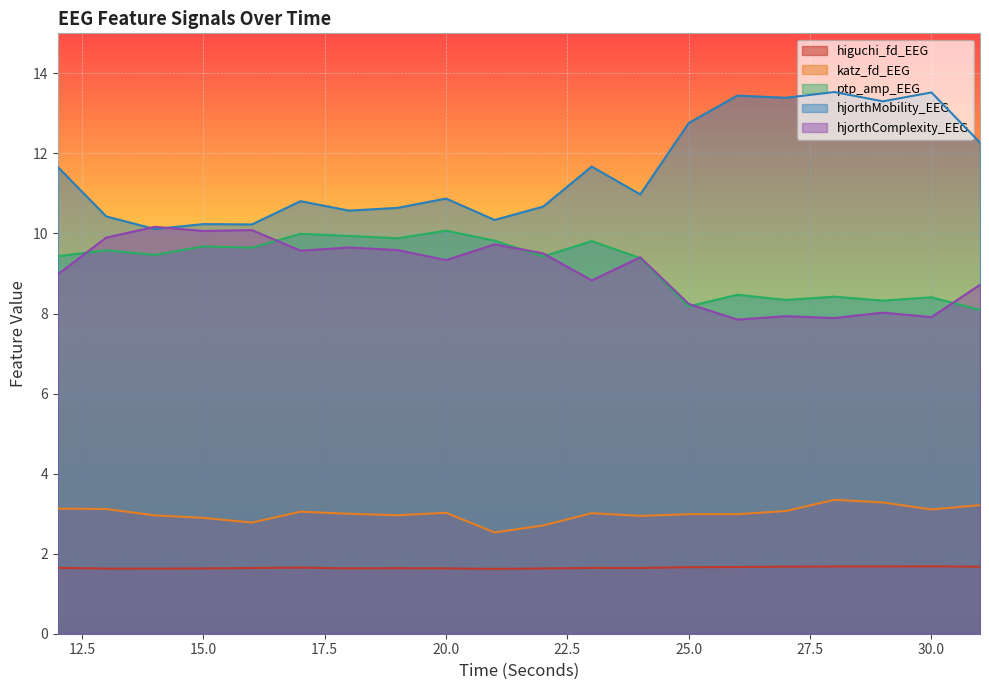

Reading left to right, what are all the values shown in this chart?

higuchi_fd_EEG: 1.6	1.6	1.6	1.6	1.6	1.7	1.6	1.6	1.6	1.6	1.6	1.6	1.6	1.7	1.7	1.7	1.7	1.7	1.7	1.7
katz_fd_EEG: 3.1	3.1	3.0	2.9	2.8	3.0	3.0	3.0	3.0	2.5	2.7	3.0	2.9	3.0	3.0	3.1	3.3	3.3	3.1	3.2
ptp_amp_EEG: 9.4	9.6	9.5	9.7	9.6	10.0	9.9	9.9	10.1	9.8	9.4	9.8	9.4	8.2	8.5	8.3	8.4	8.3	8.4	8.1
hjorthMobility_EEG: 11.7	10.4	10.1	10.2	10.2	10.8	10.6	10.6	10.9	10.3	10.7	11.7	11.0	12.8	13.4	13.4	13.5	13.3	13.5	12.3
hjorthComplexity_EEG: 9.0	9.9	10.2	10.1	10.1	9.6	9.6	9.6	9.3	9.7	9.5	8.8	9.4	8.2	7.8	7.9	7.9	8.0	7.9	8.7